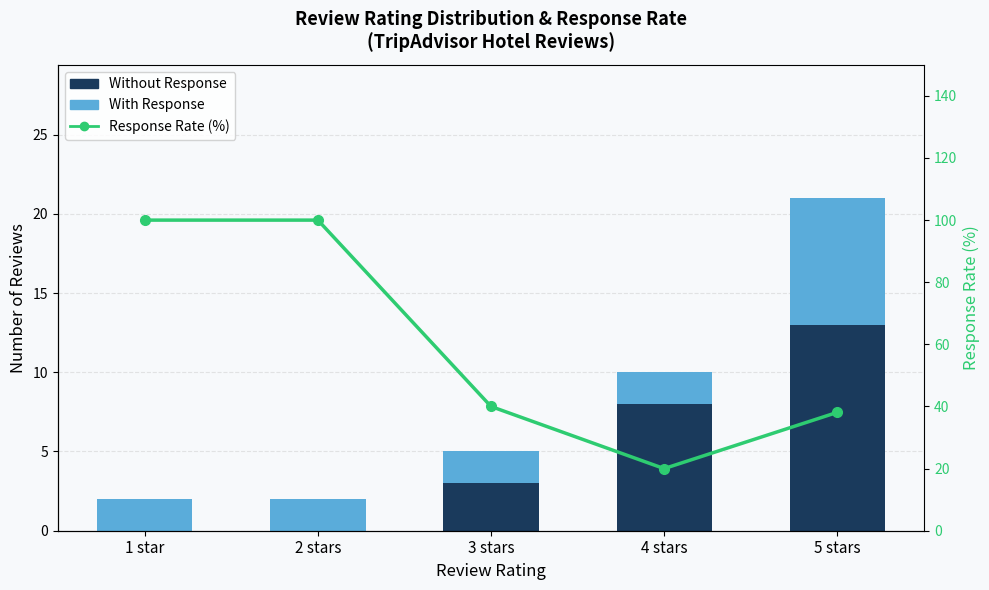

Does the chart contain any negative values?

No